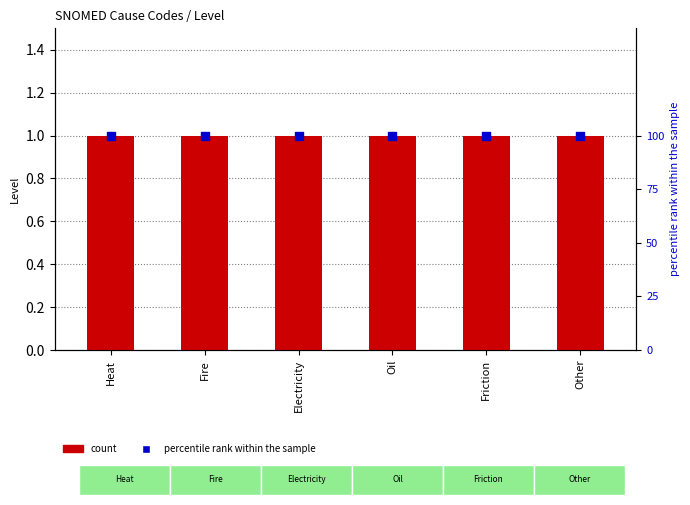

What is the total value across all series at Friction?

101